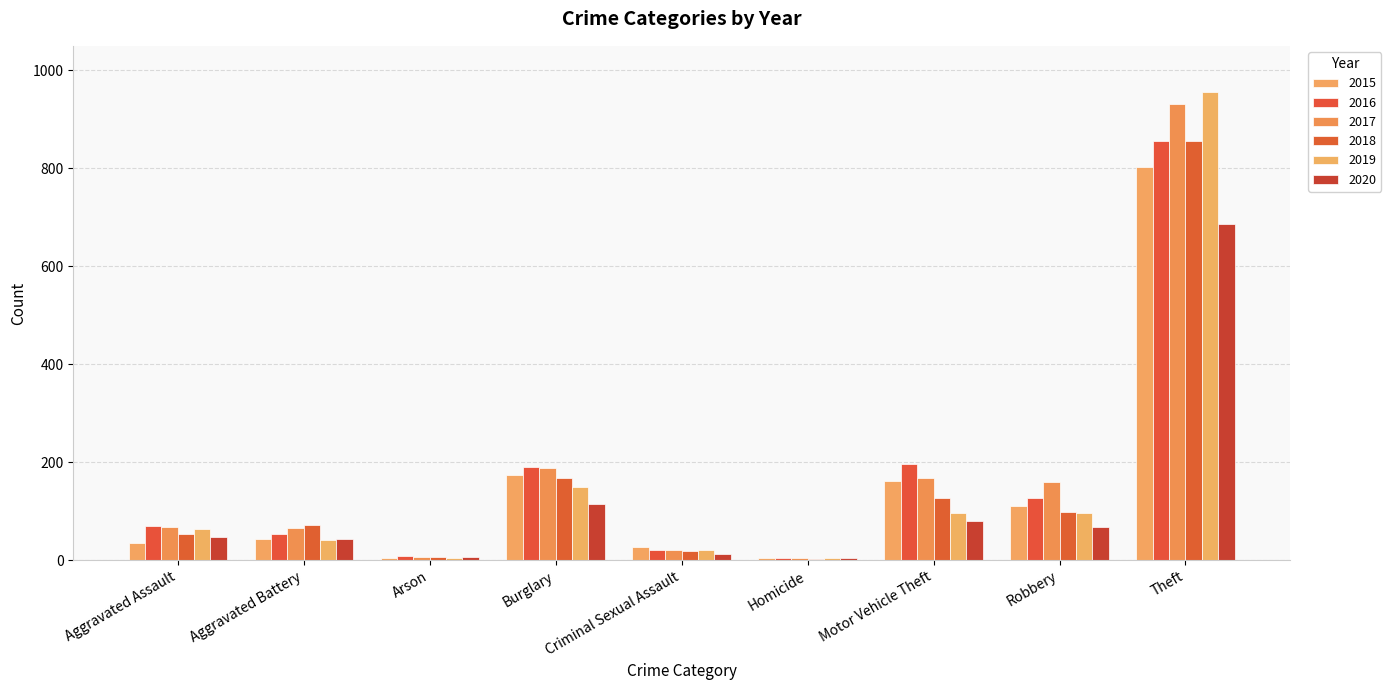

Count the number of categories in the chart.

9